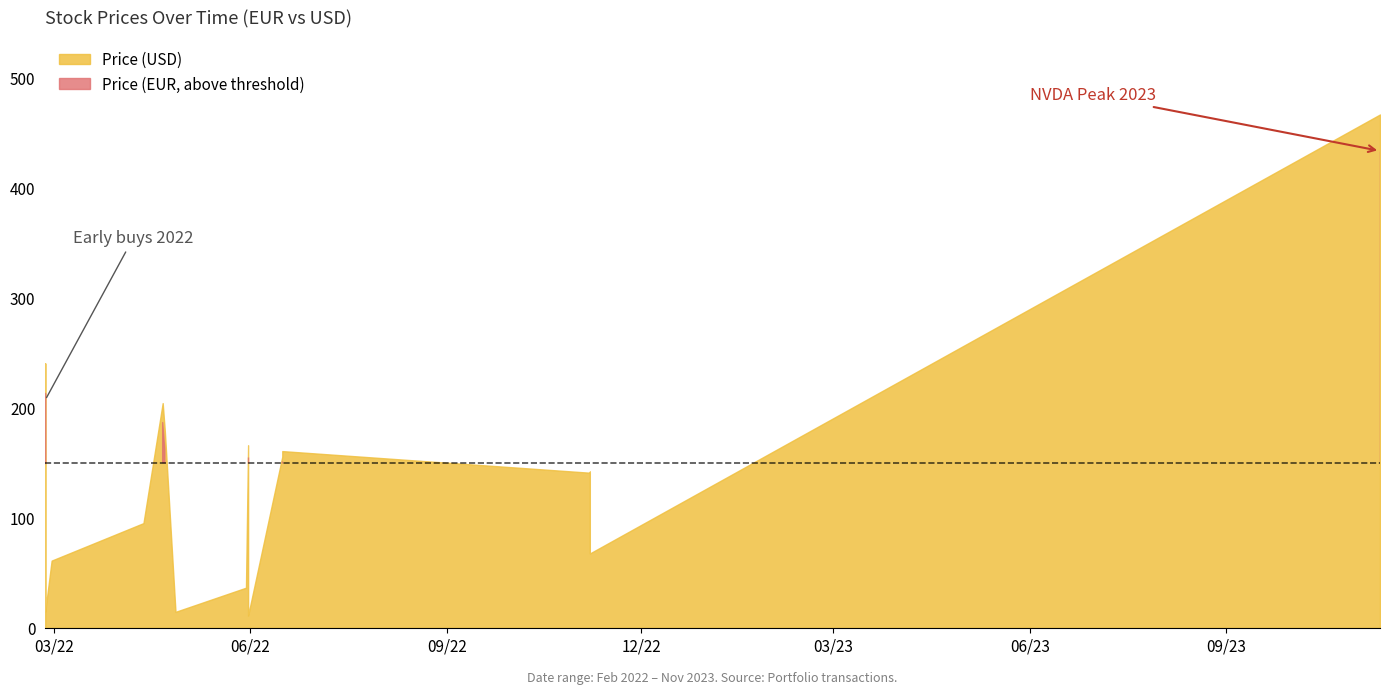

True or false: Charges and Price_euro intersect in this chart.

False